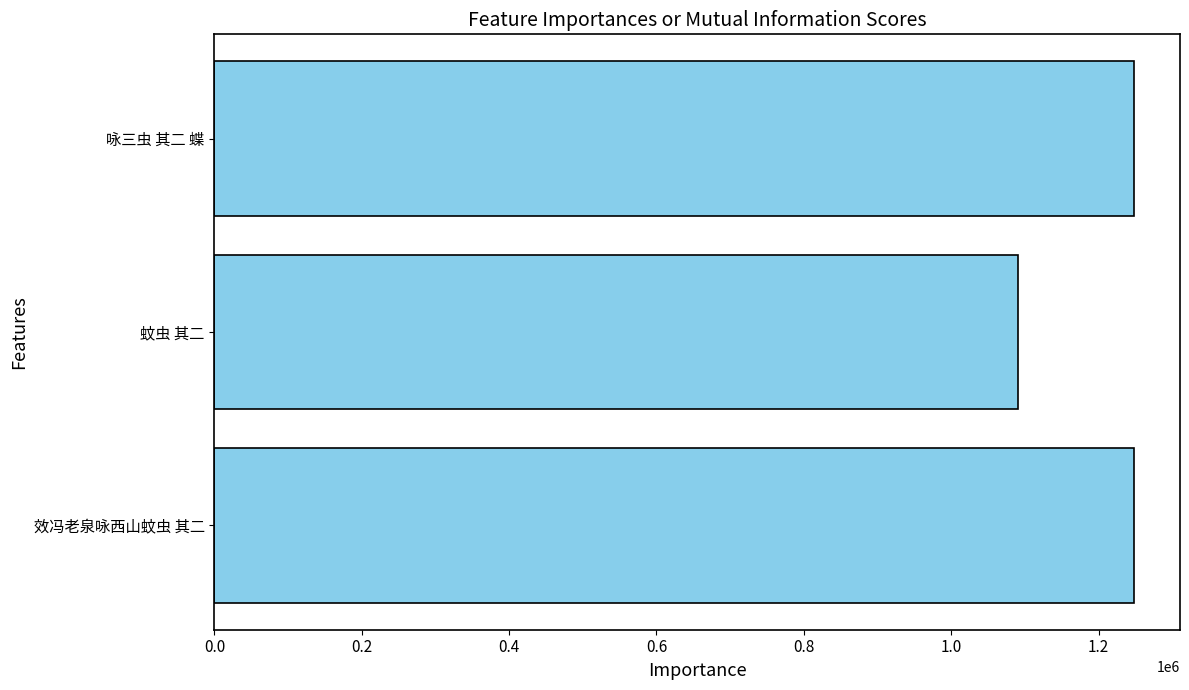

What value does the data have at 效冯老泉咏西山蚊虫 其二, to the nearest 50?

1247600